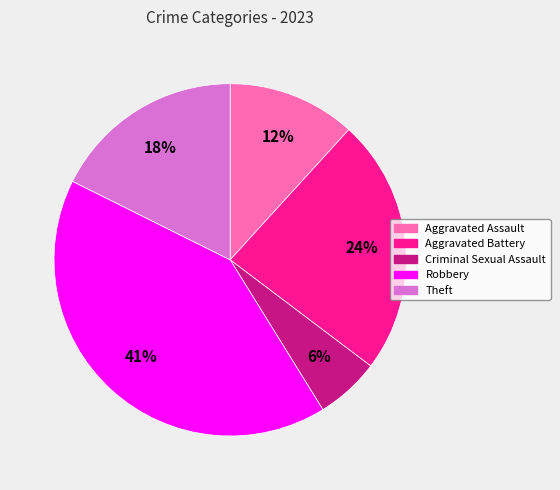

To the nearest percent, what portion does Theft represent?

18%